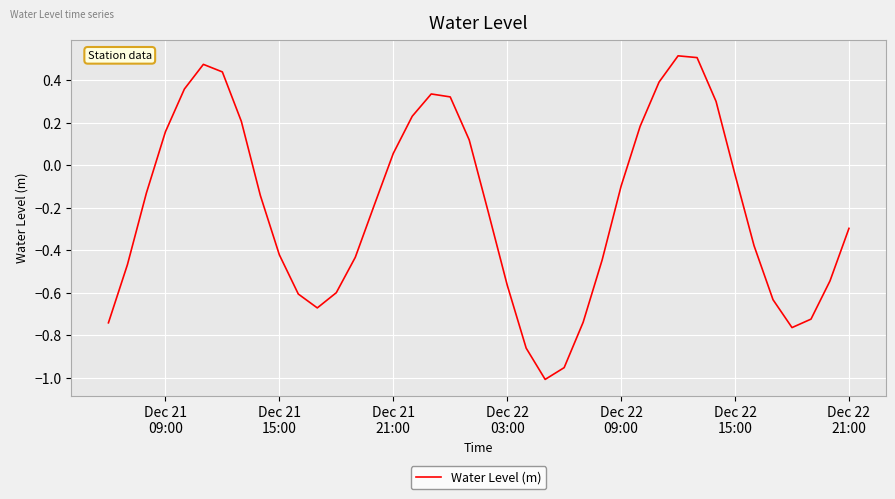

What is the difference between the maximum and minimum values?

1.5